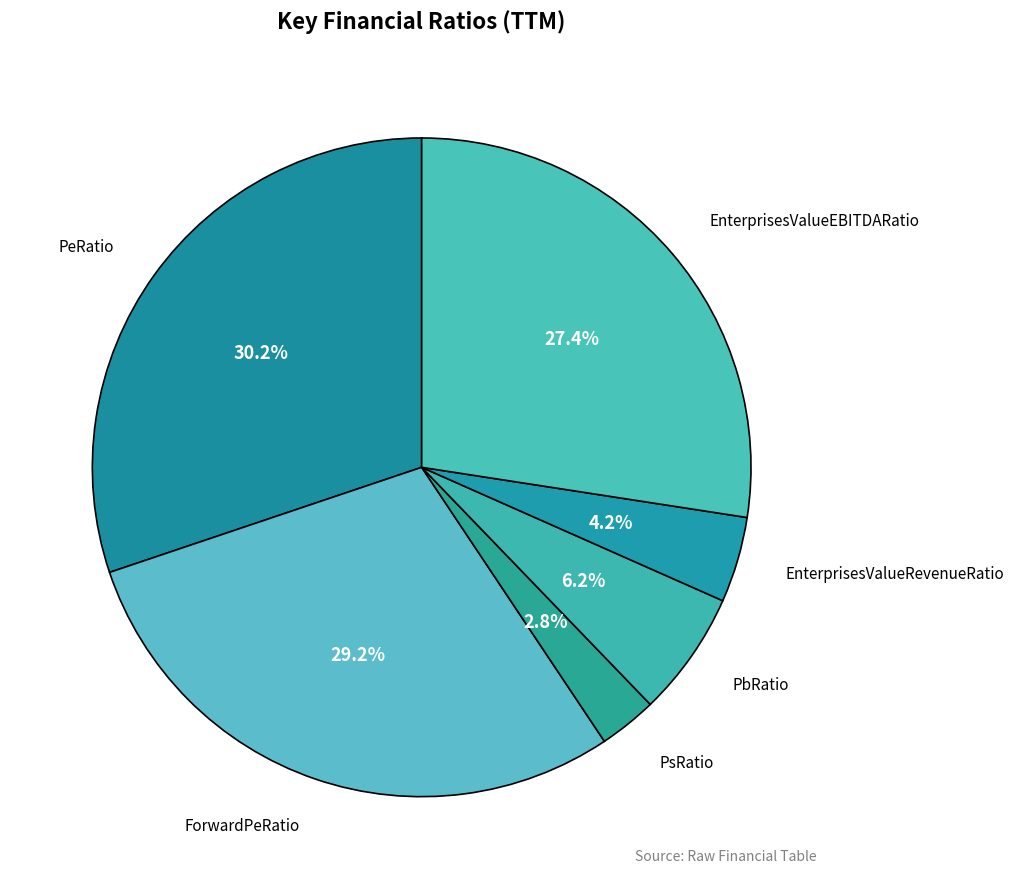

True or false: ForwardPeRatio accounts for 29% of the total.

True